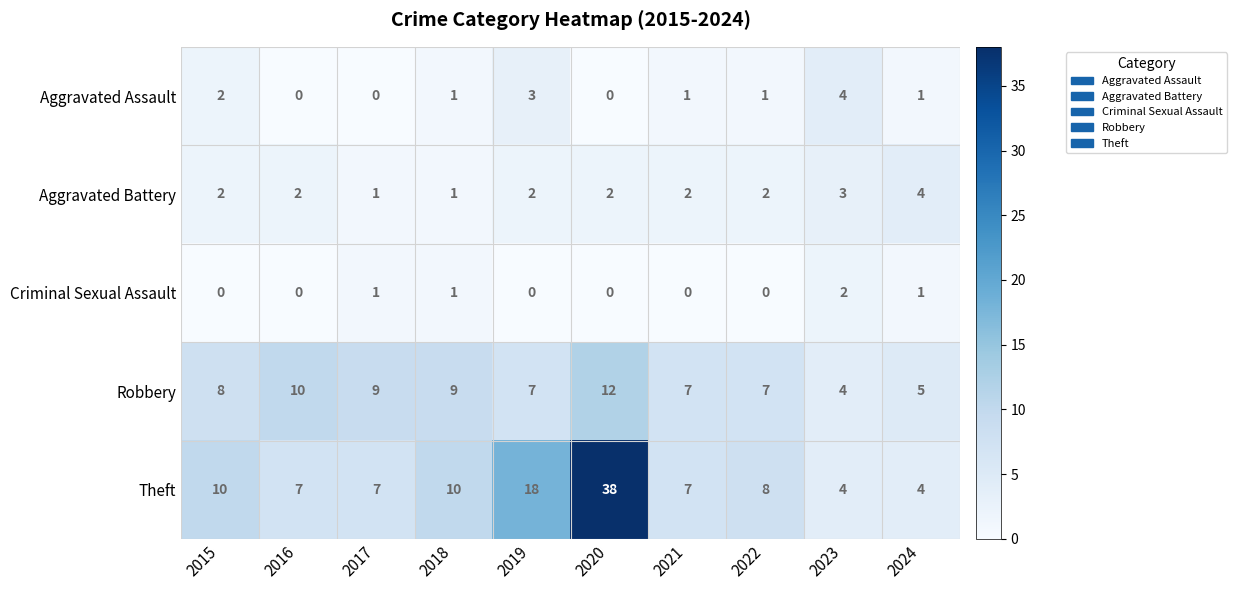

Count the number of categories in the chart.

10